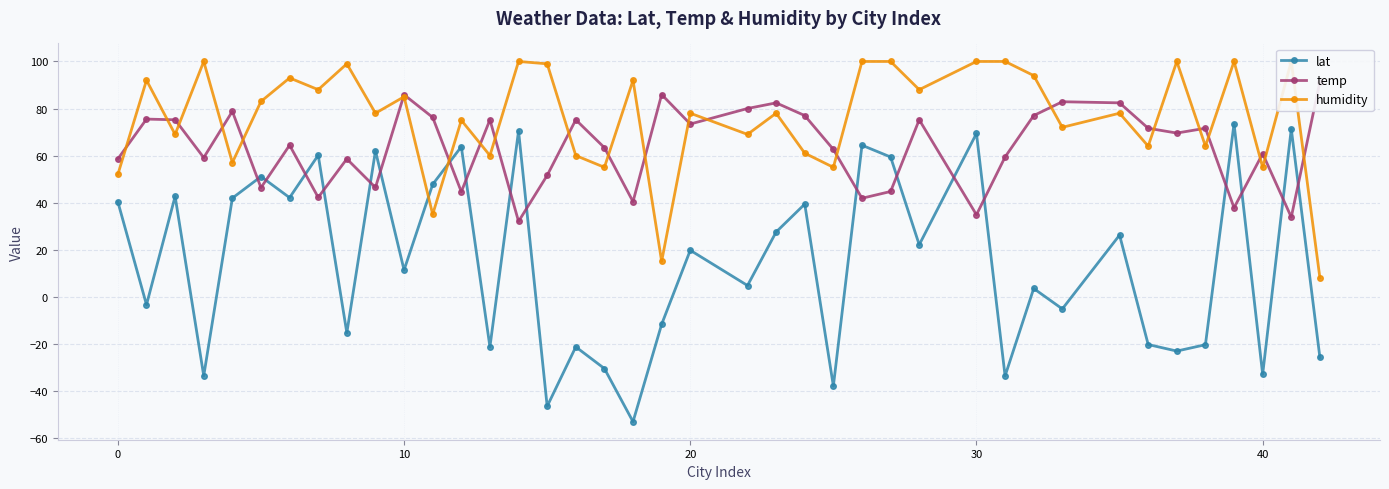

What is the average value of the humidity series?

76.3